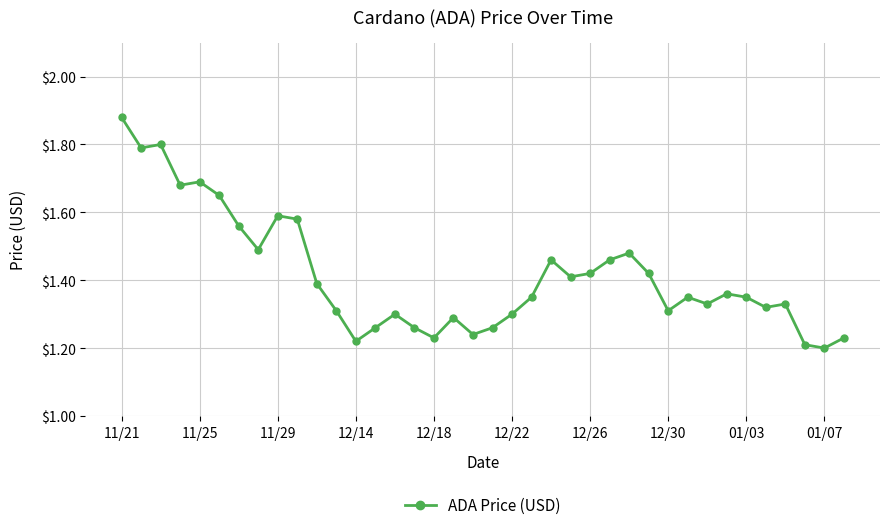

True or false: there are more than 1 points higher than both neighbors.

True